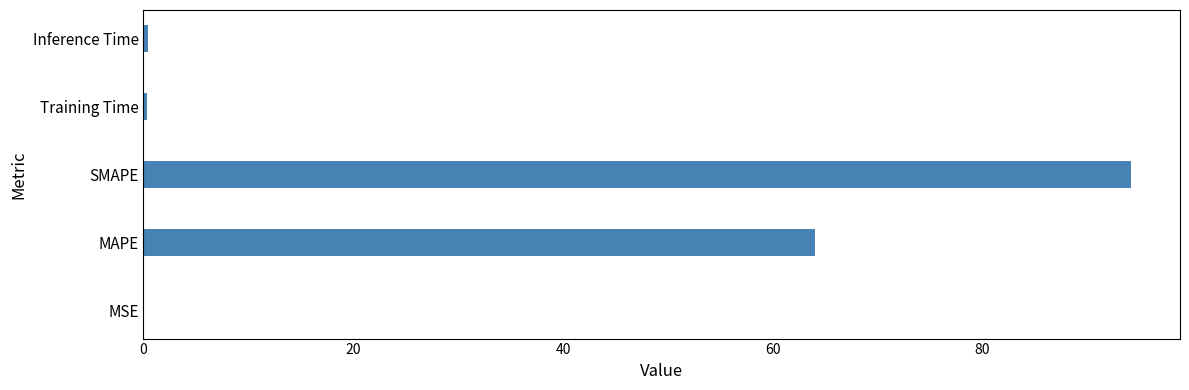

What is the average value?

31.8